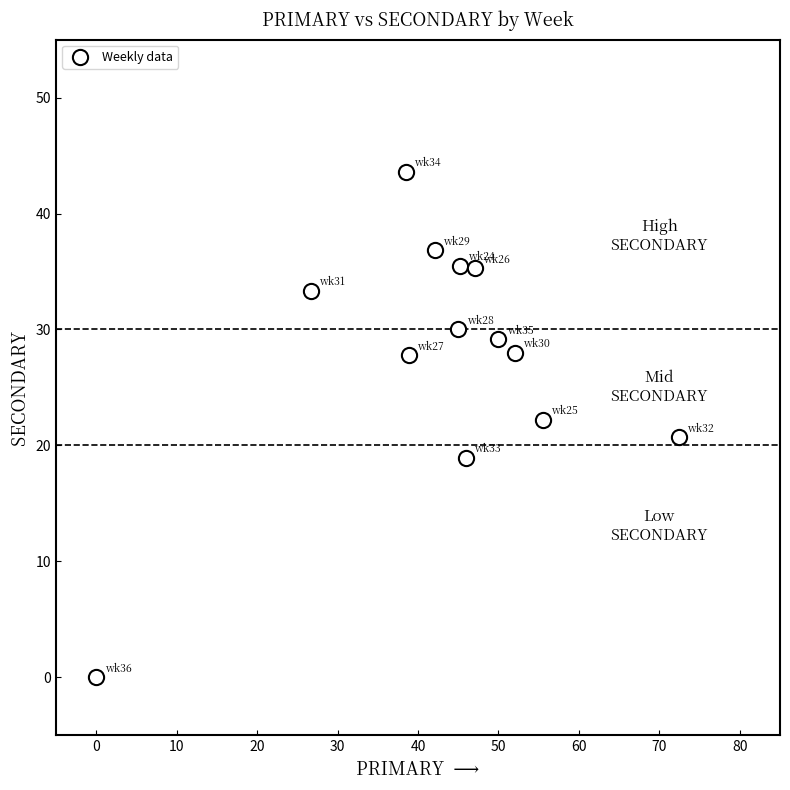

What is the range of X values (max minus min)?

72.4